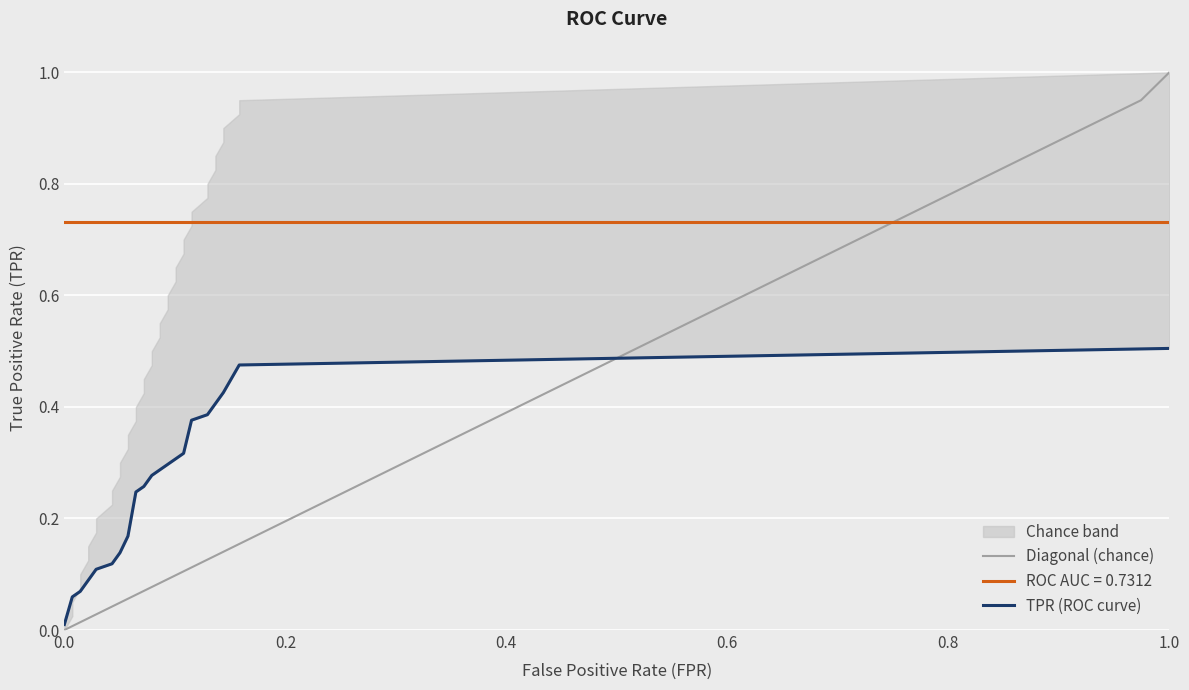

What is the average value of the TPR (ROC curve) series?

0.3